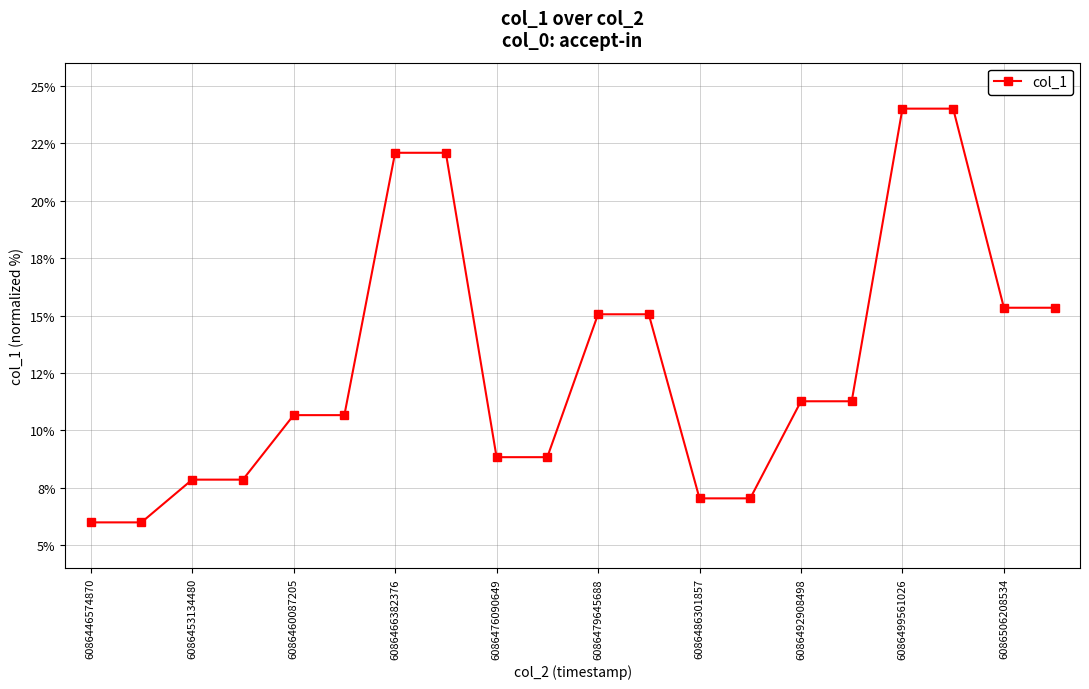

Where is the data nearest to the value 15?

6086479645688